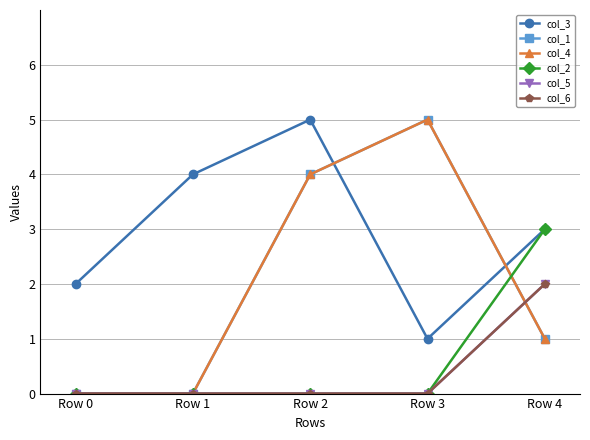

How many interior local peaks does the col_1 series have?

1